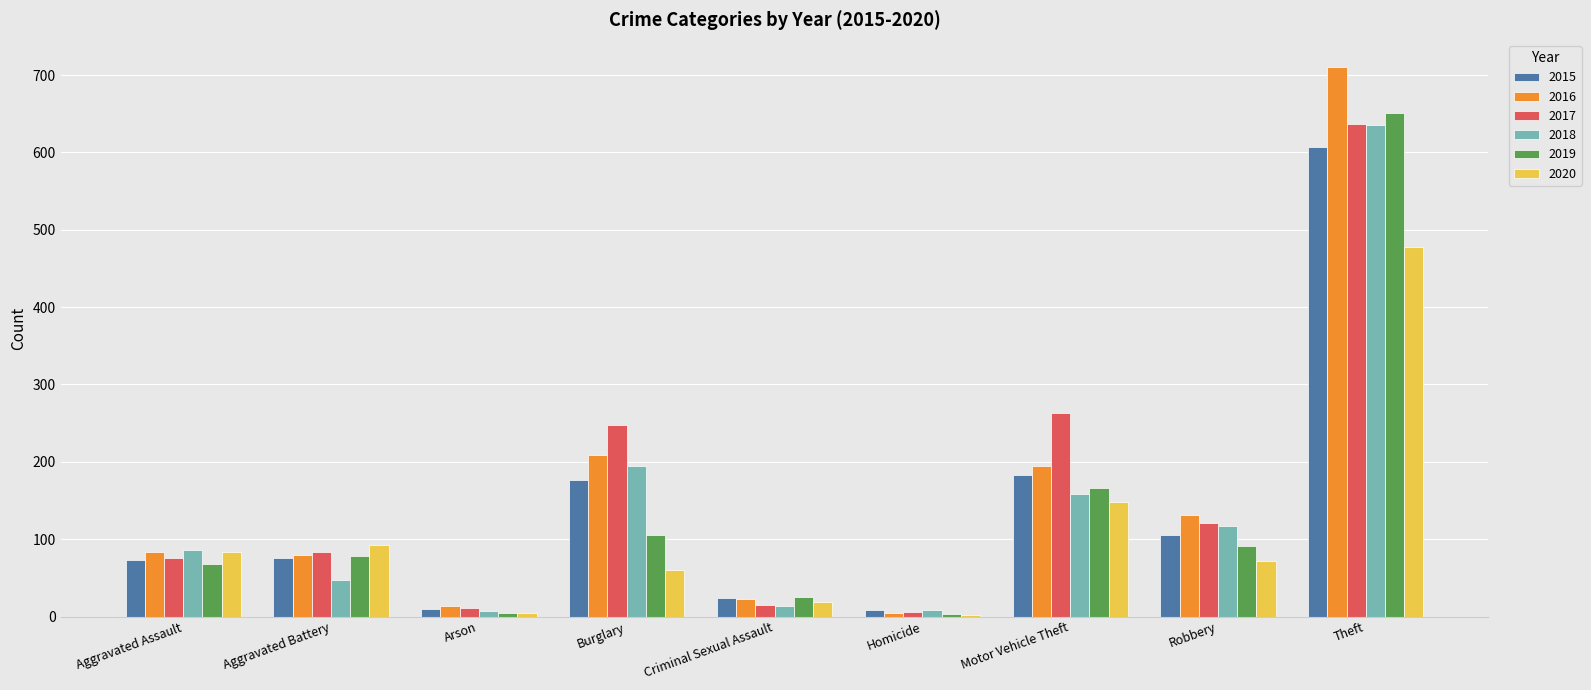

How many series are shown in this chart?

6